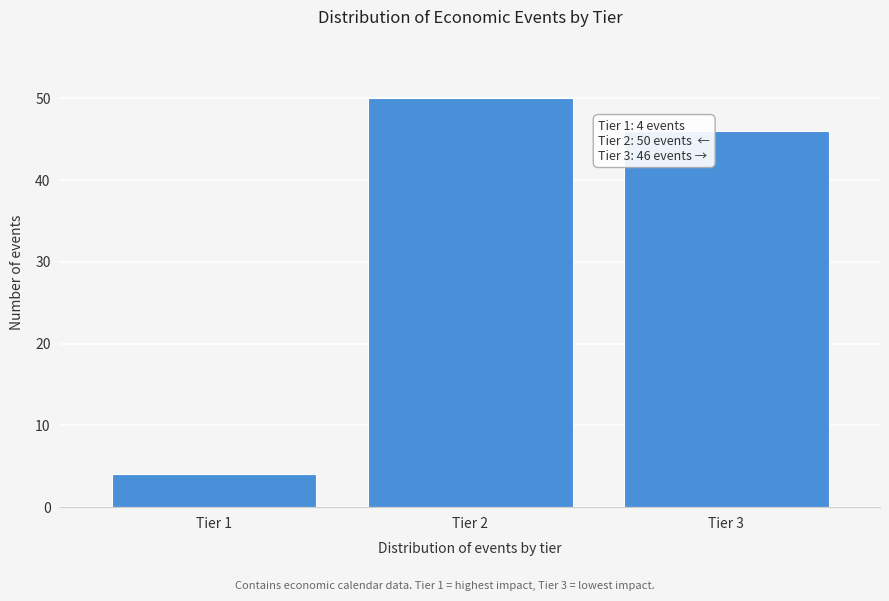

Reading left to right, extract all data points from this chart.

Tier 1=4	Tier 2=50	Tier 3=46